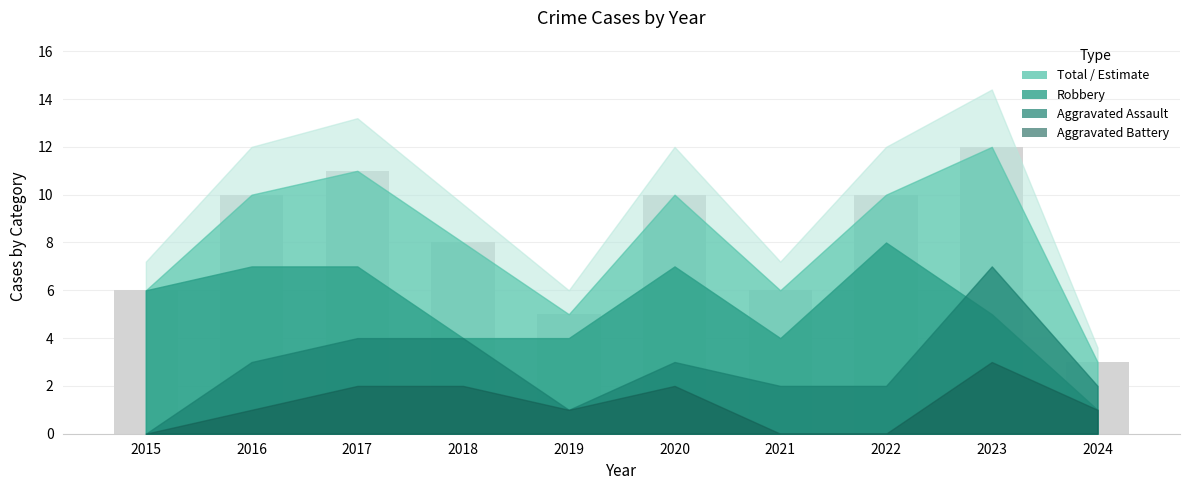

What is the difference between the maximum and minimum values?

9